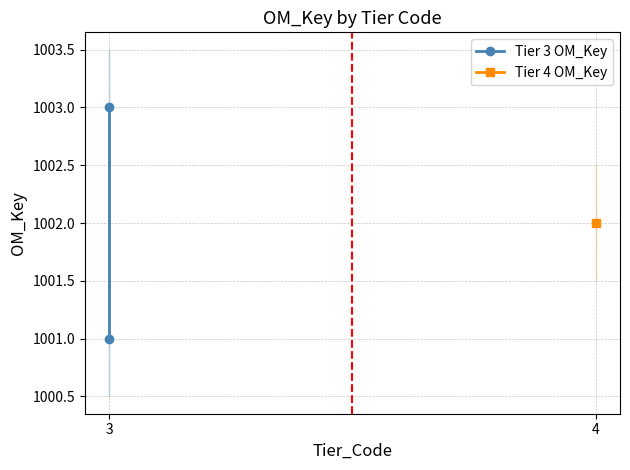

List the labels in order of value, largest first.

3, 3